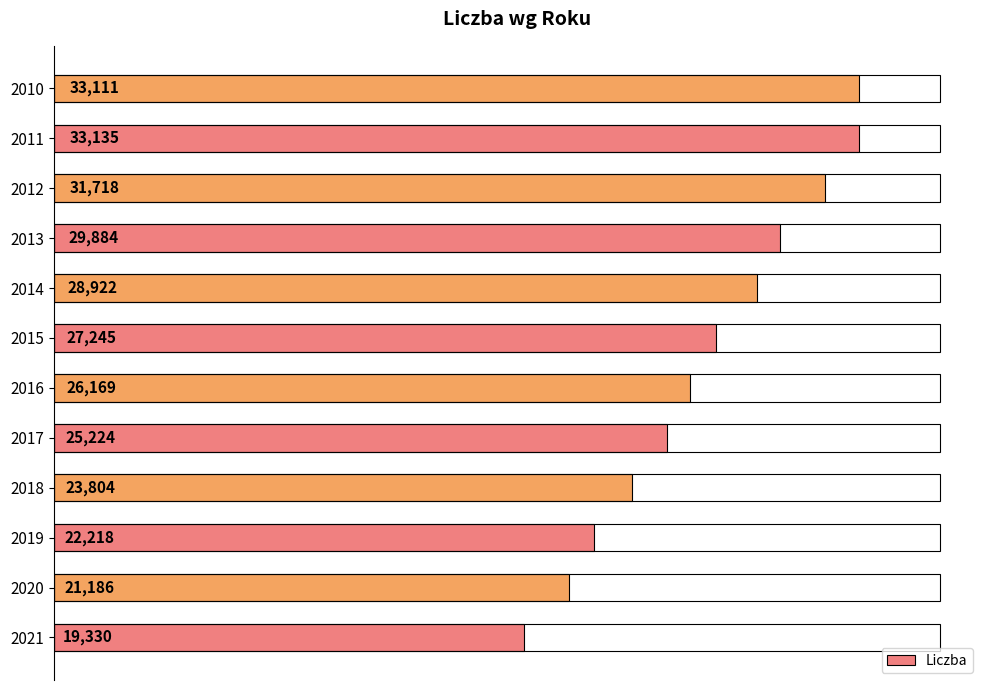

List the labels in order of value, largest first.

2011, 2010, 2012, 2013, 2014, 2015, 2016, 2017, 2018, 2019, 2020, 2021